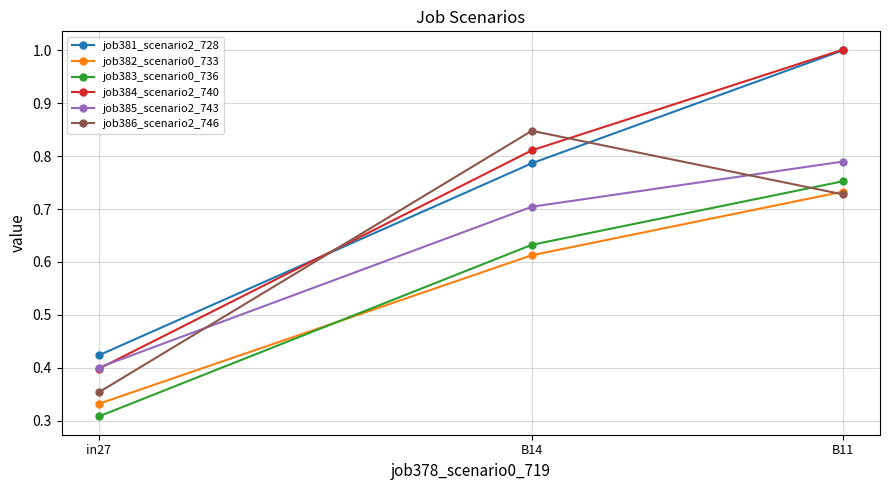

Which series has the largest range (max minus min)?

job384_scenario2_740